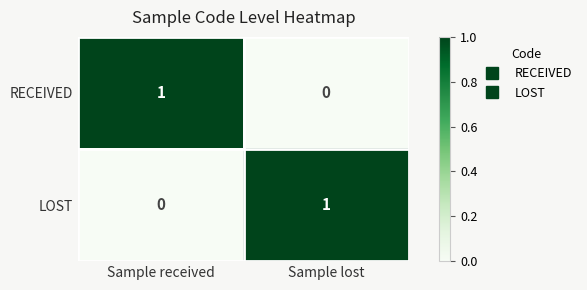

At which label does LOST reach its peak?

Sample lost